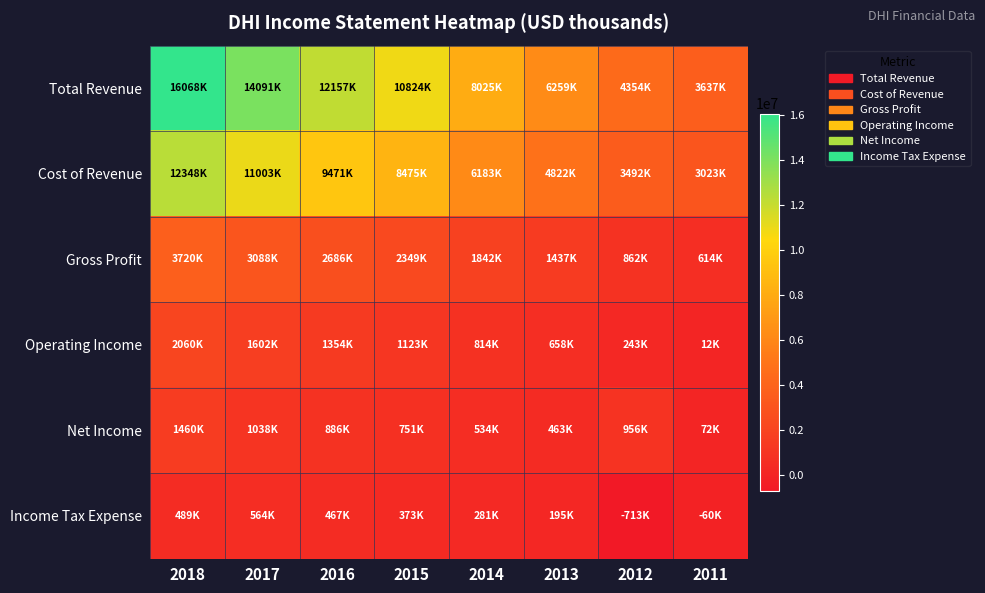

Which has a higher value, 2013 or 2012?

2013